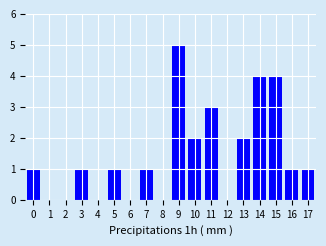

Reading left to right, list all the values displayed in this chart.

0=1	1=0	2=0	3=1	4=0	5=1	6=0	7=1	8=0	9=5	10=2	11=3	12=0	13=2	14=4	15=4	16=1	17=1